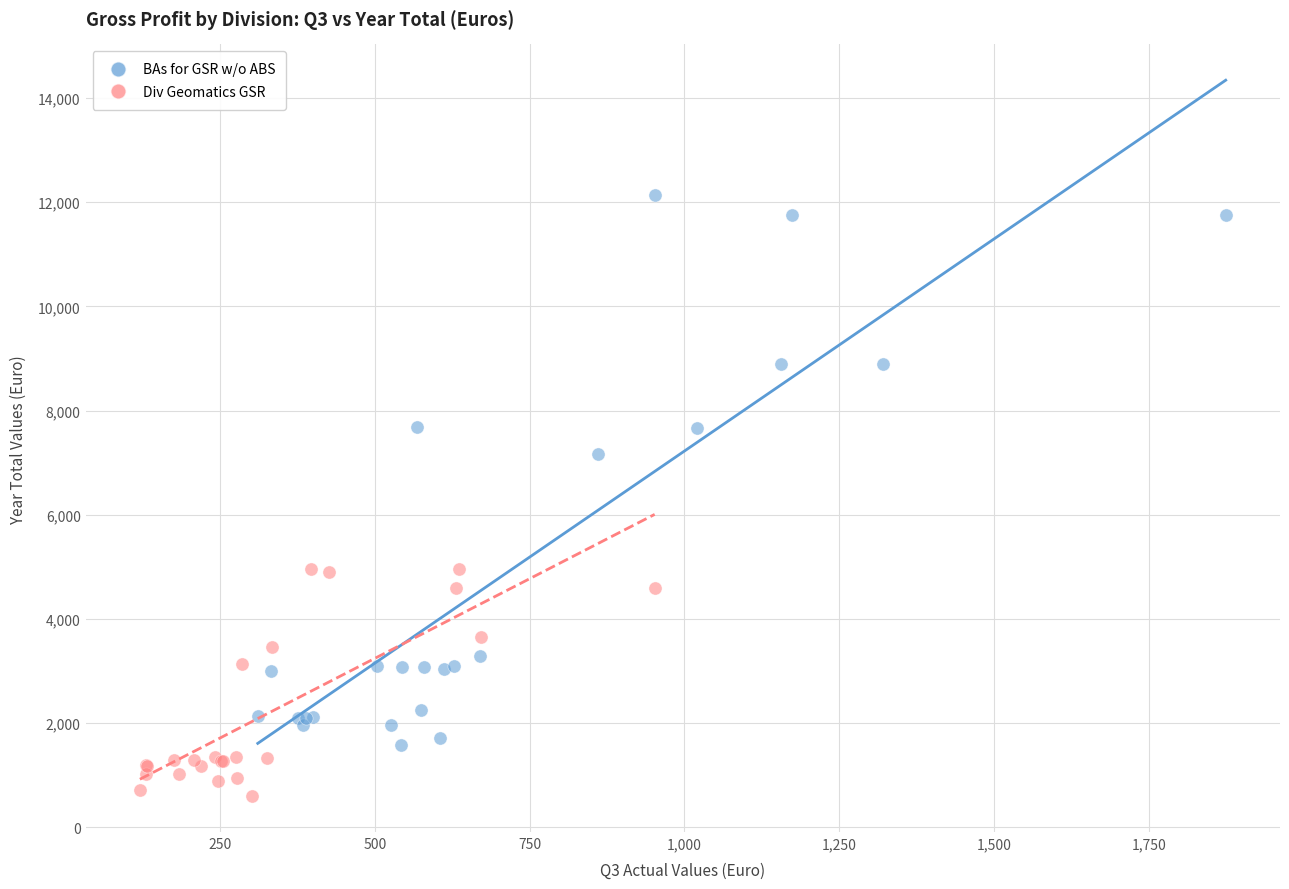

Which series contains the lowest Y value?

Div Geomatics GSR